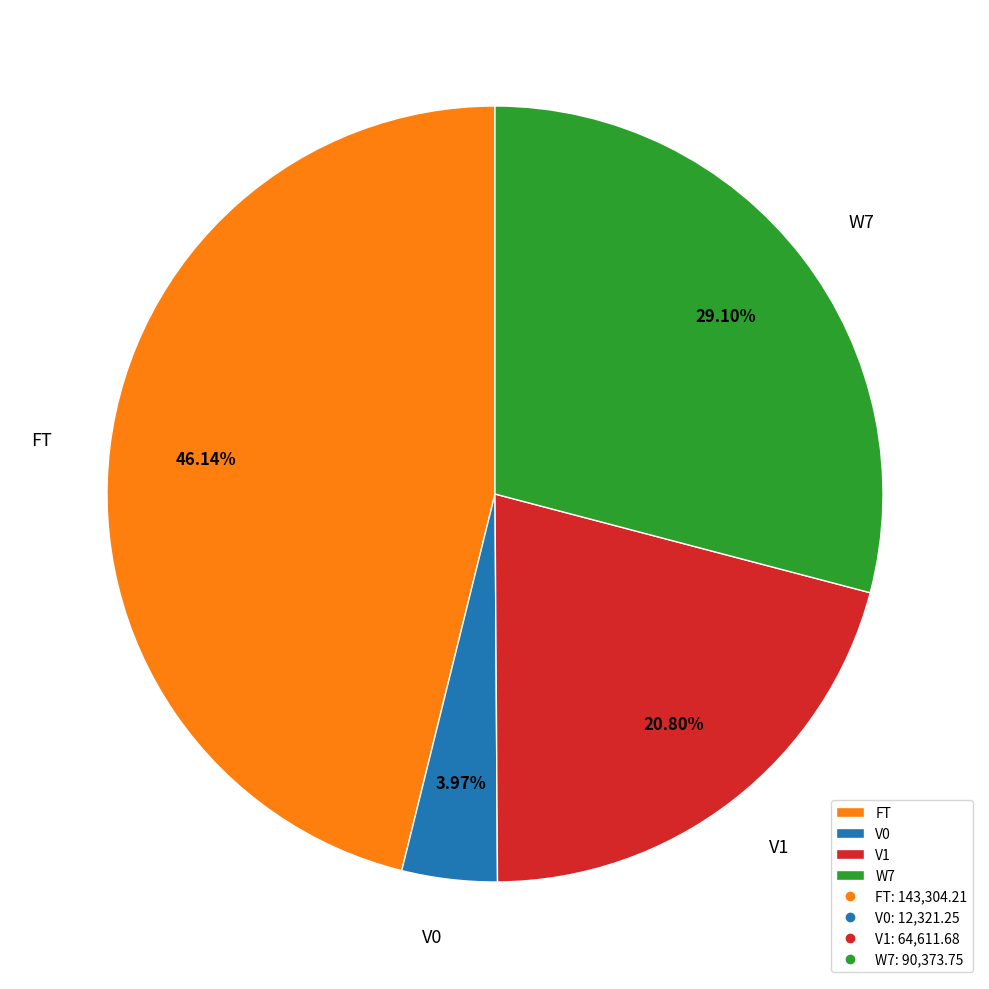

Is W7 the majority of the pie?

No